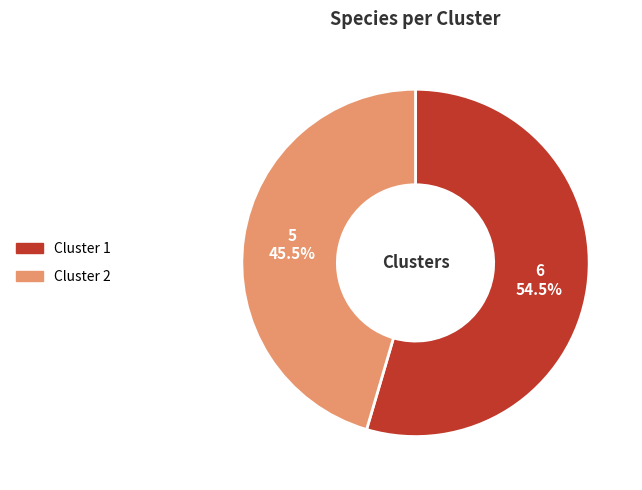

Combined, what portion of the pie is Cluster 2 and Cluster 1?

100.0%